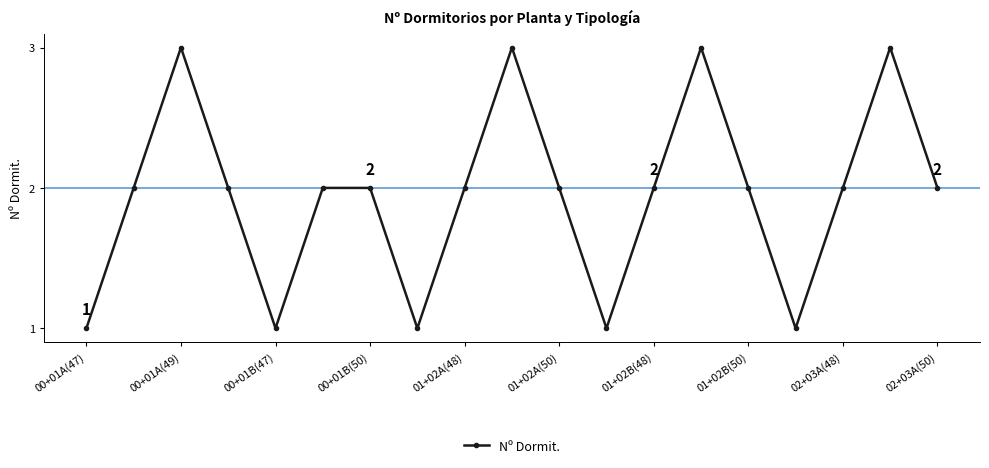

True or false: there are more than 1 points higher than both neighbors.

True